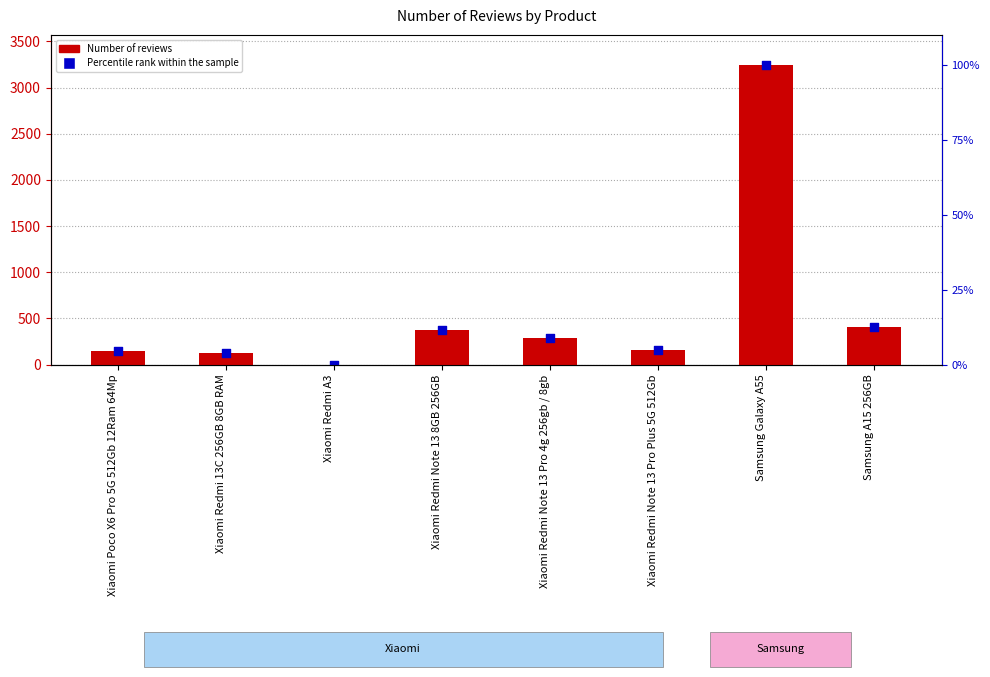

What are all the series names shown in the legend?

Number of reviews, Percentile rank within the sample